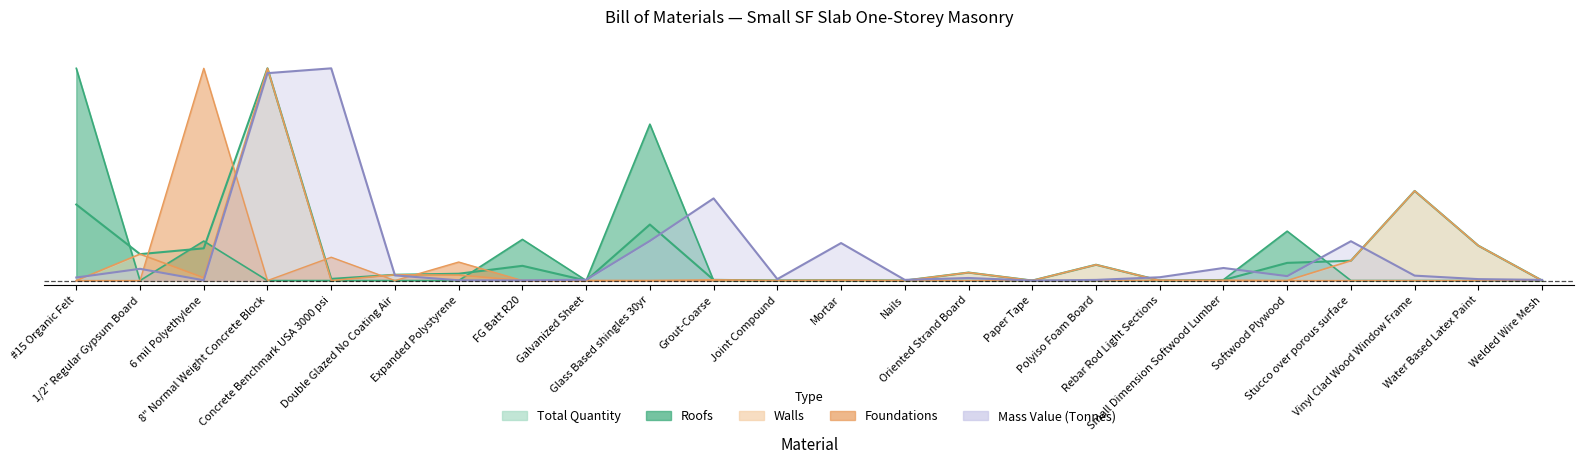

What is the spread (max minus min) of values at Concrete Benchmark USA 3000 psi?

1.0